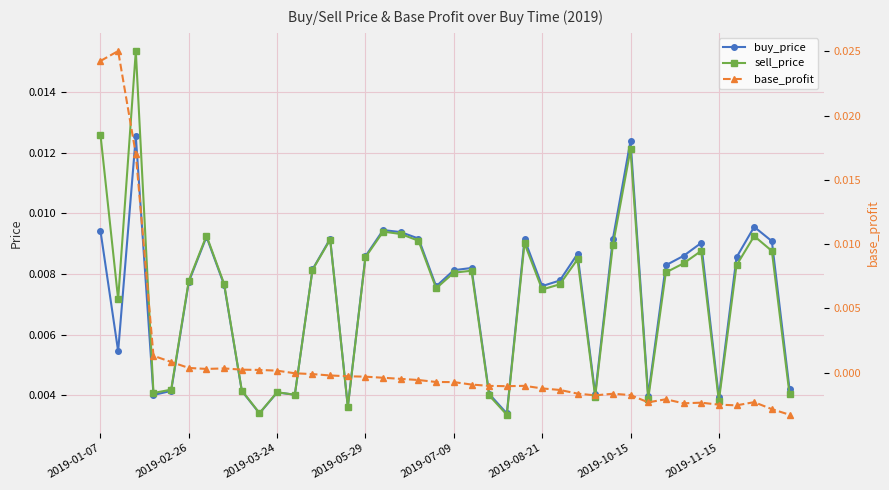

In base_profit, how many points are higher than both neighbors (excluding endpoints)?

7